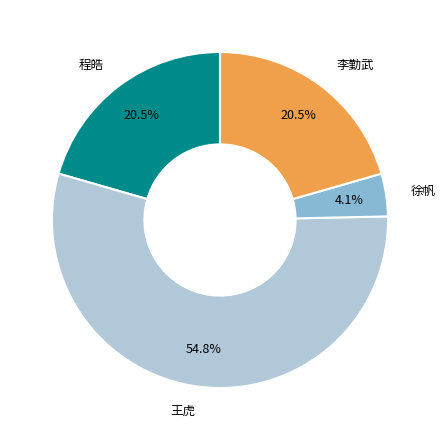

Which slice is the largest?

王虎